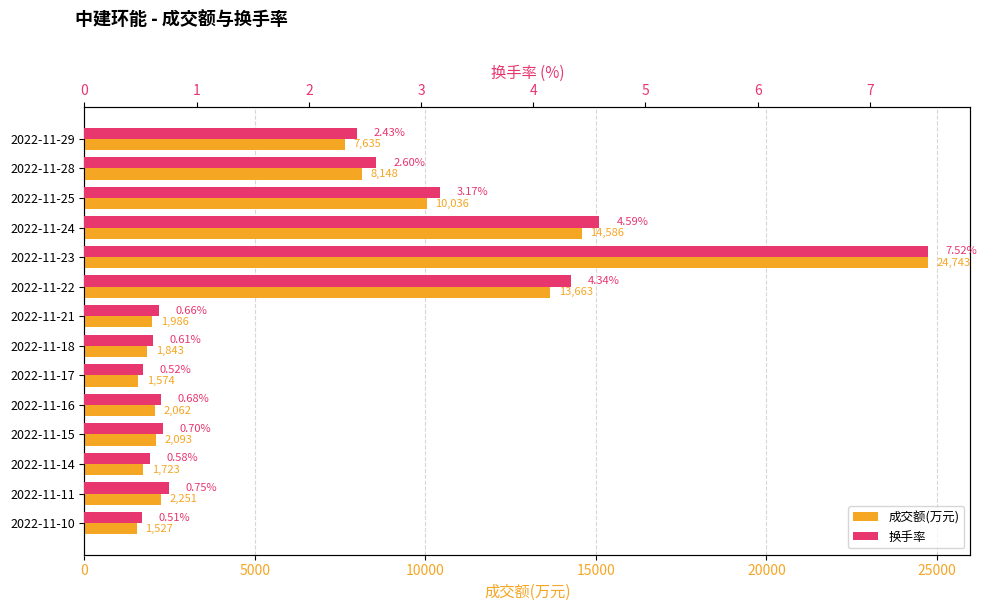

The 换手率 series shows 0.4 at 2022-11-14. True or false?

False